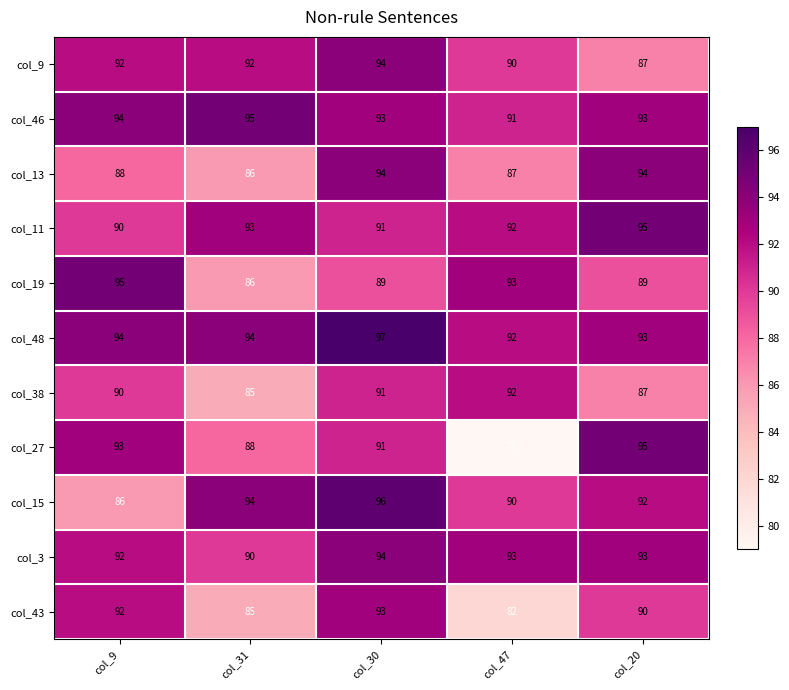

What is the difference between the maximum and minimum values in the col_38 series?

7